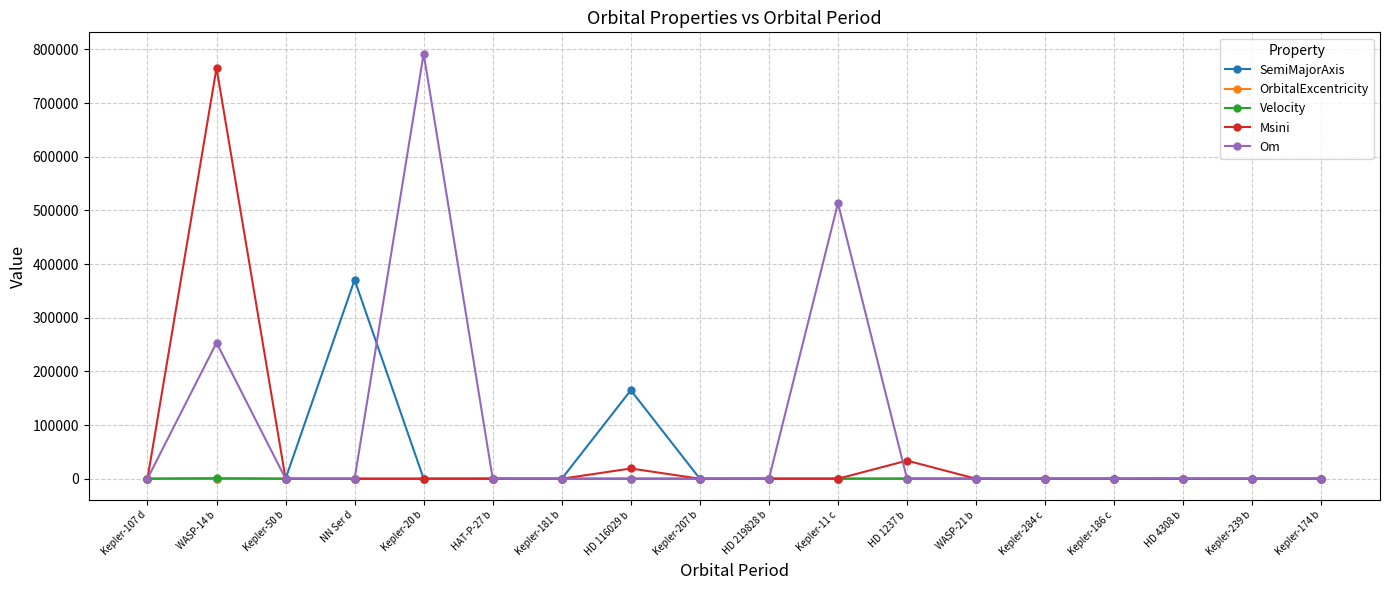

Between Kepler-11 c and WASP-21 b, which series saw the biggest shift?

Om